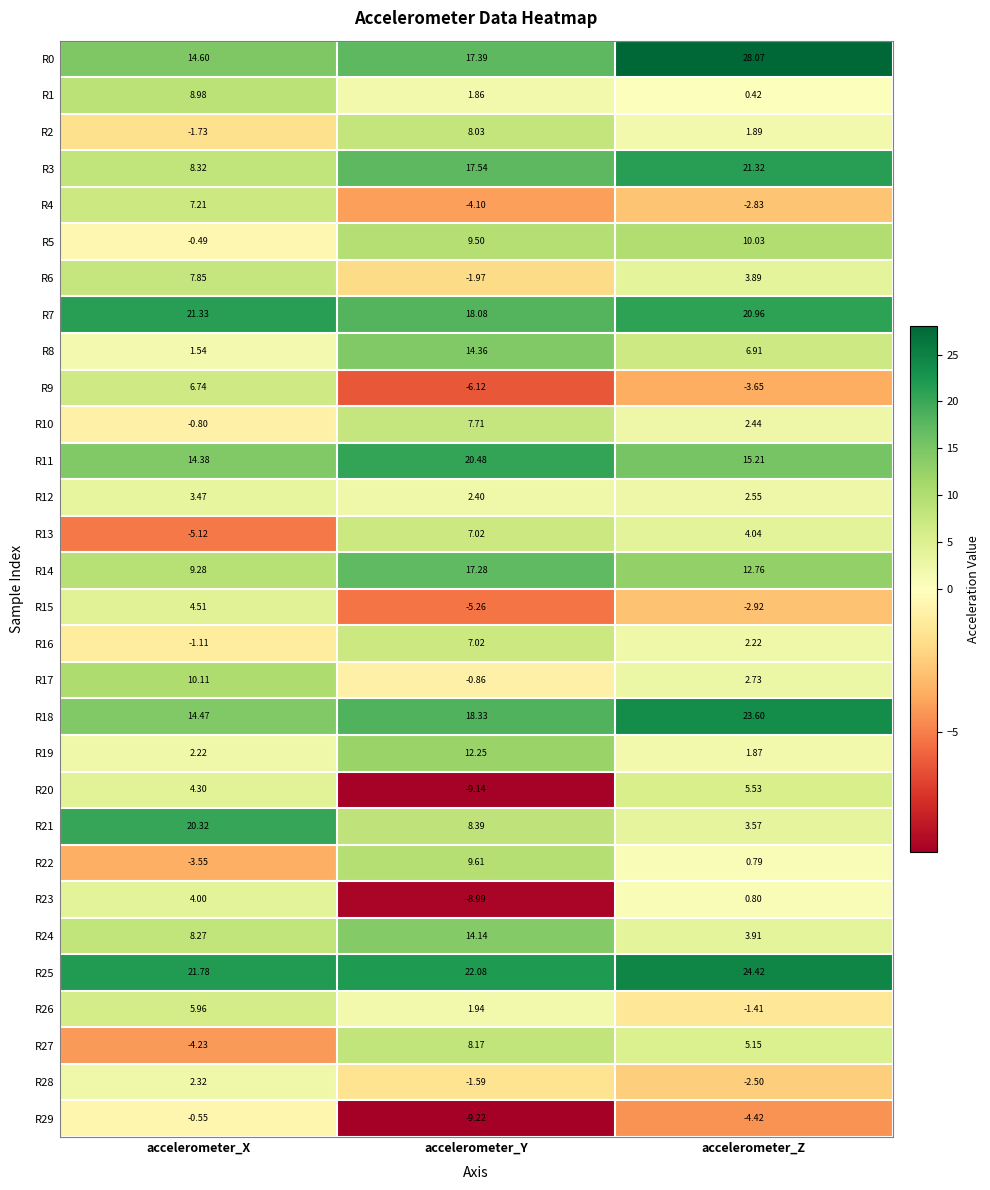

At which label does R20 reach its peak?

accelerometer_Z